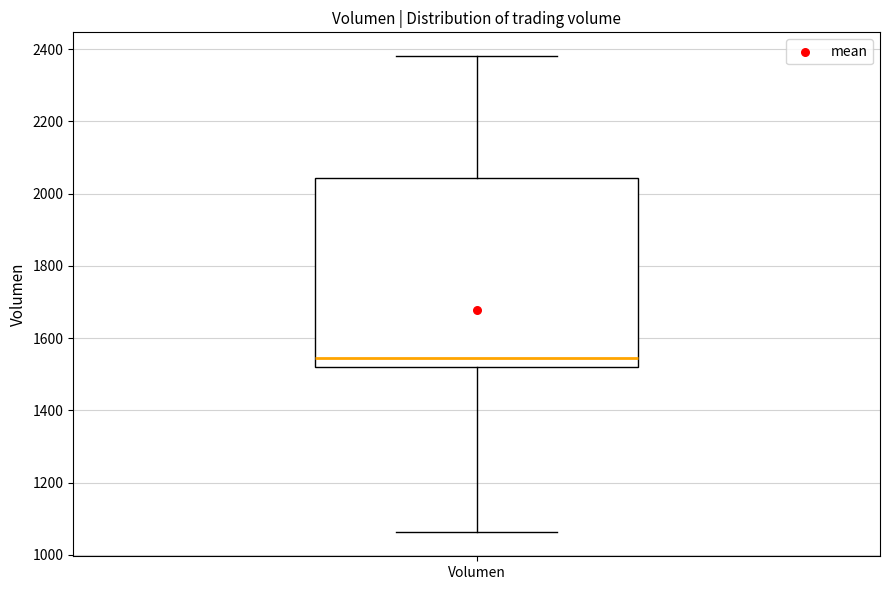

Read this box plot against the y-axis: the position of the median line, the range covered by the box, and the ends of both whiskers. The values are not printed on the chart, so give them approximately, as read against the axis.

median 1540, box 1520 to 2040, whiskers 1060 to 2380